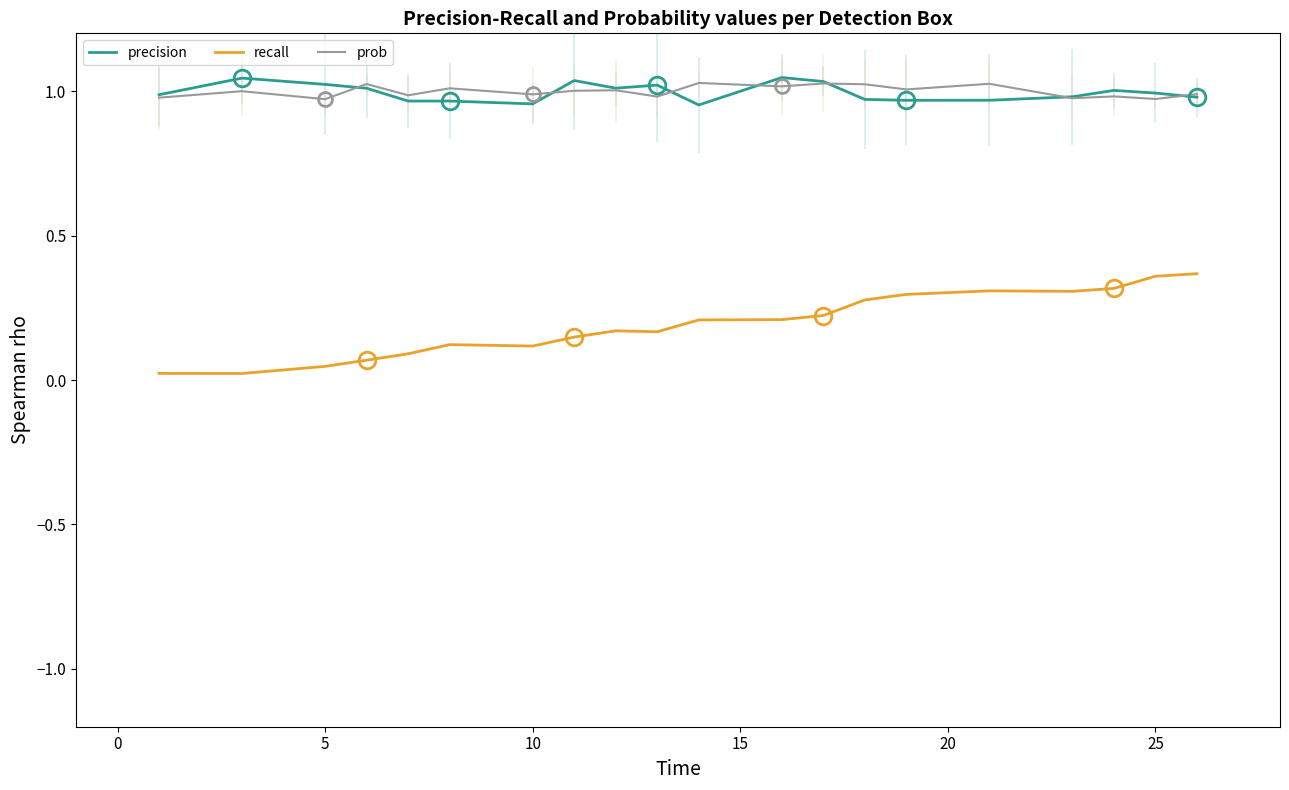

What is the highest value of the precision series?

1.0